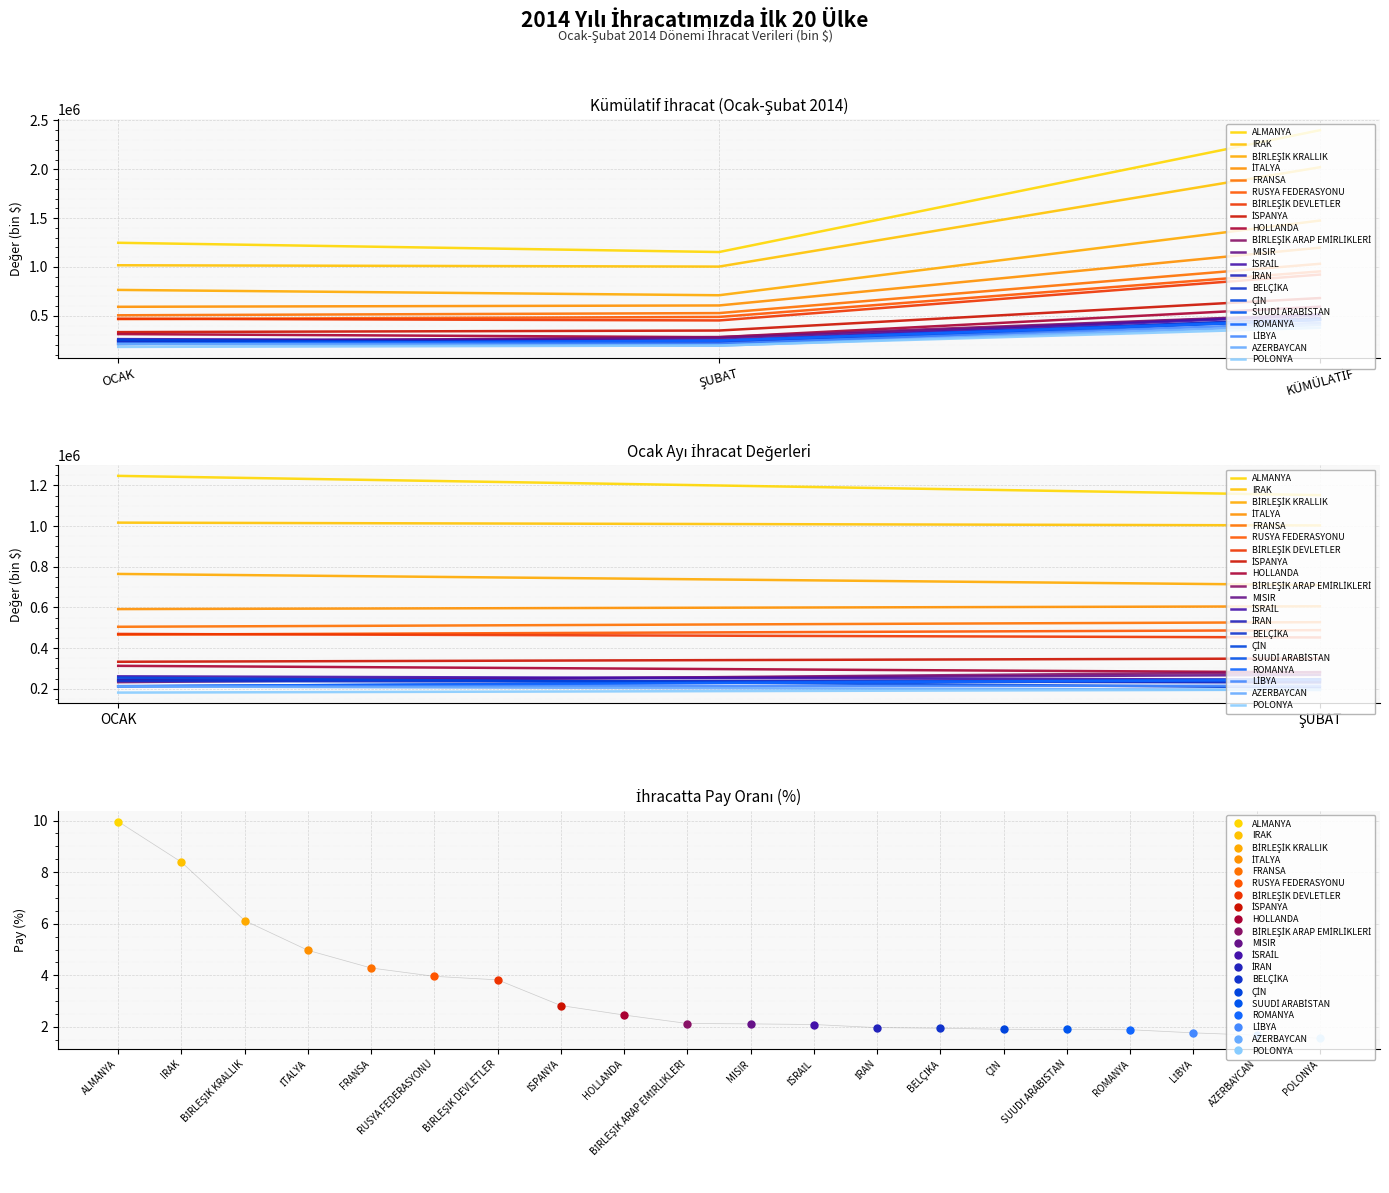

True or false: KÜMÜLATİF (bin $) and % PAY intersect in this chart.

False